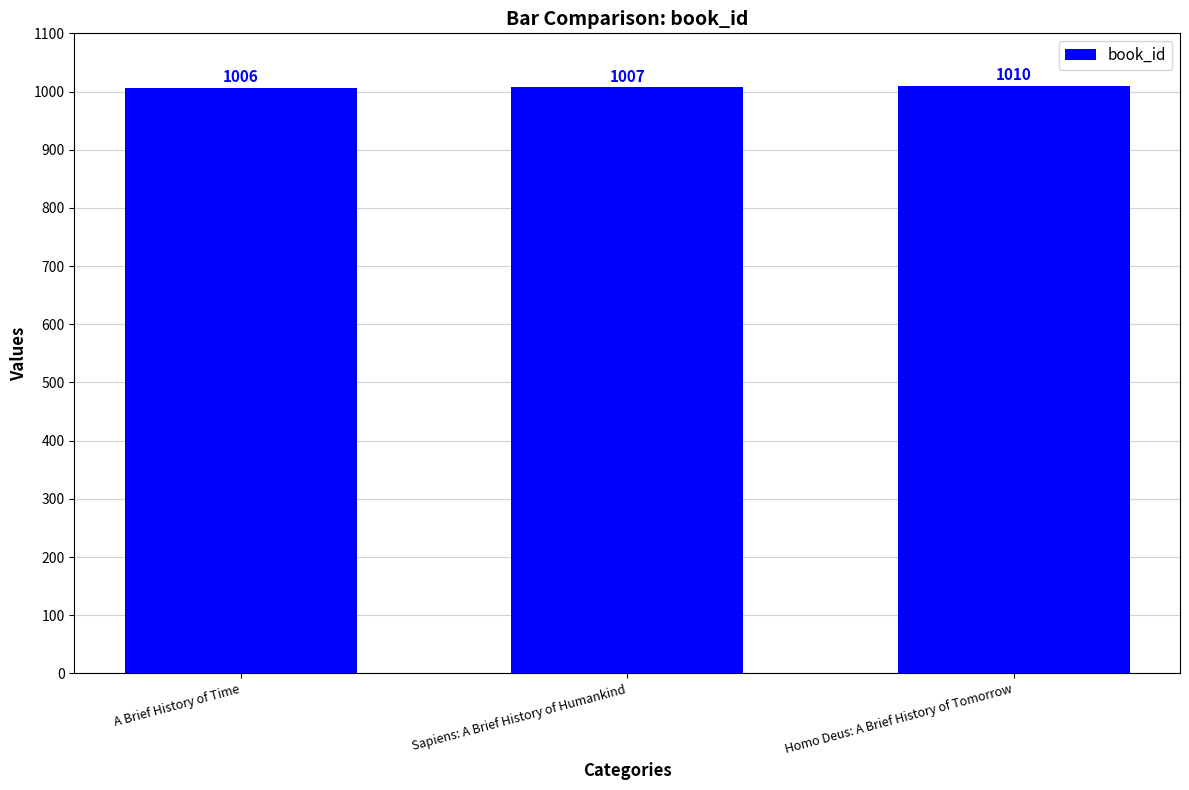

True or false: the data shows 364 at Homo Deus: A Brief History of Tomorrow.

False